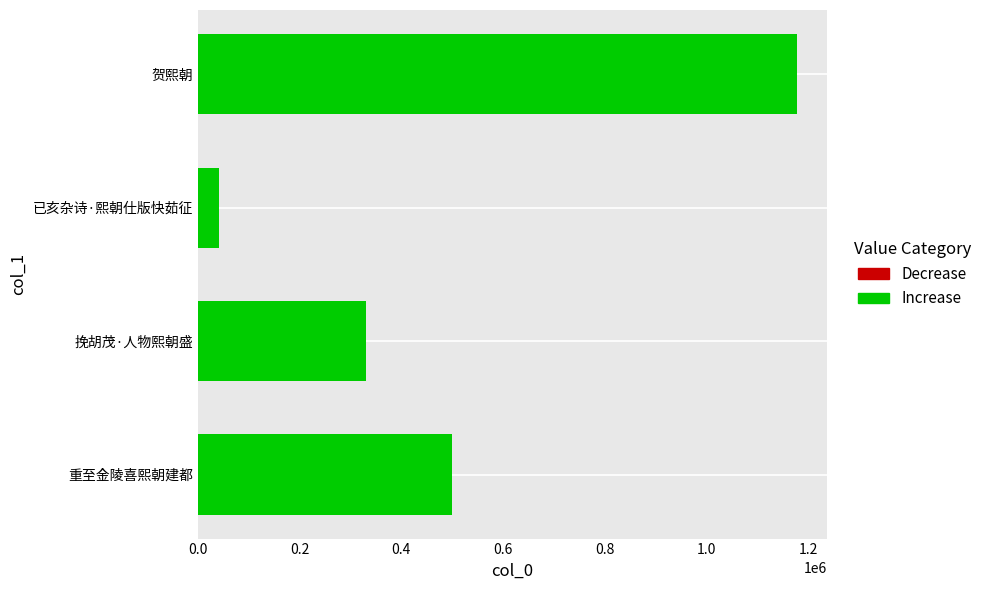

List the labels in order of value, largest first.

贺熙朝, 重至金陵喜熙朝建都, 挽胡茂·人物熙朝盛, 已亥杂诗·熙朝仕版快茹征